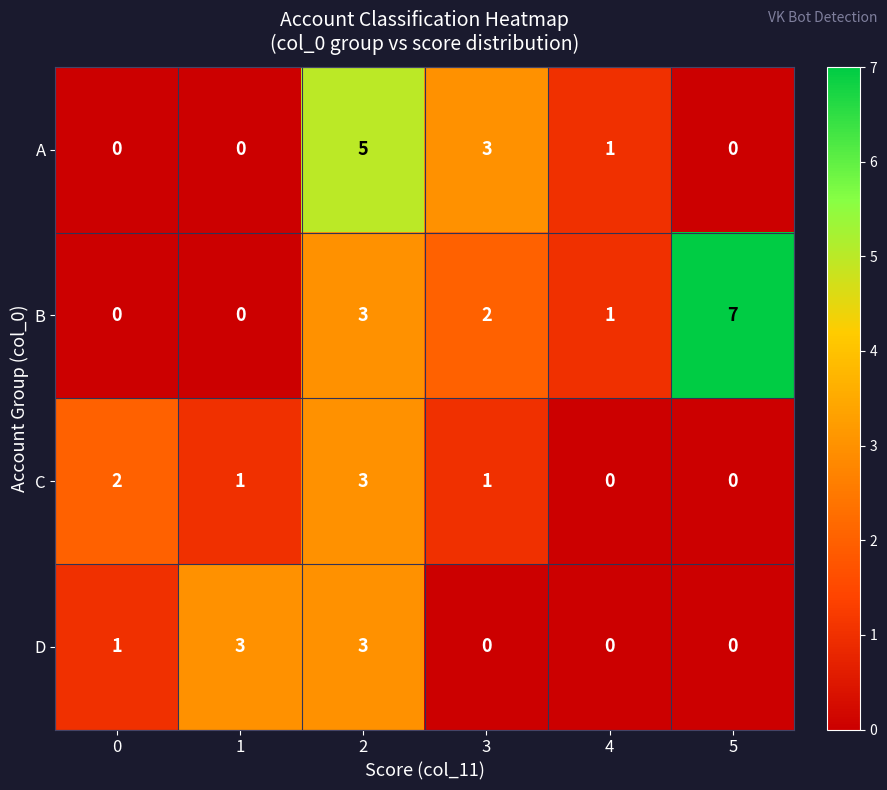

Which series has the largest range (max minus min)?

B